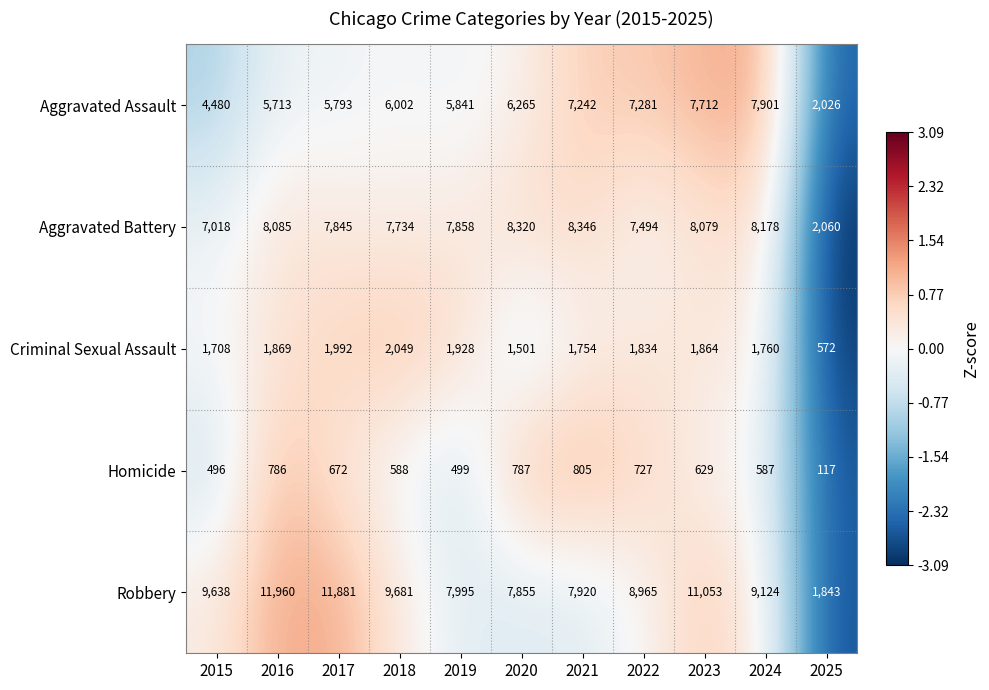

Rank the series by their maximum value, from highest to lowest.

Robbery, Aggravated Battery, Aggravated Assault, Criminal Sexual Assault, Homicide